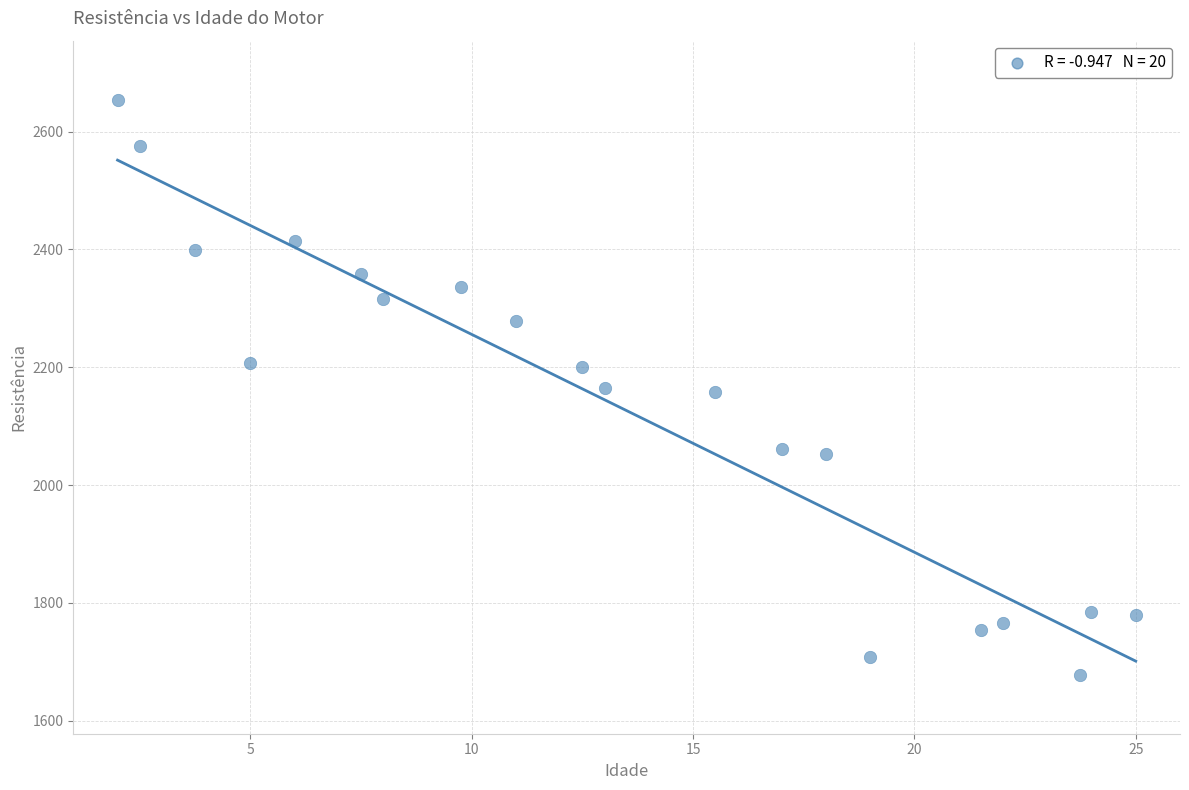

What is the range of X values (max minus min)?

23.0